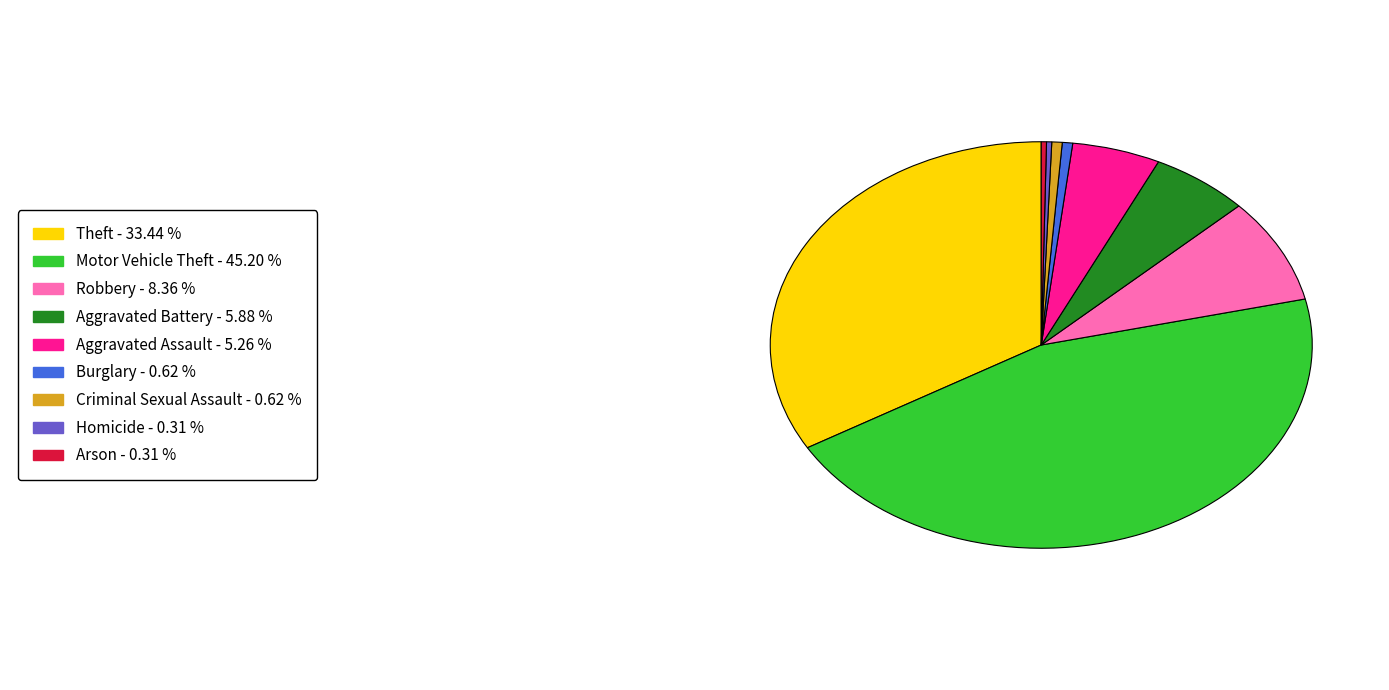

Is there any slice that represents more than half of the pie?

No